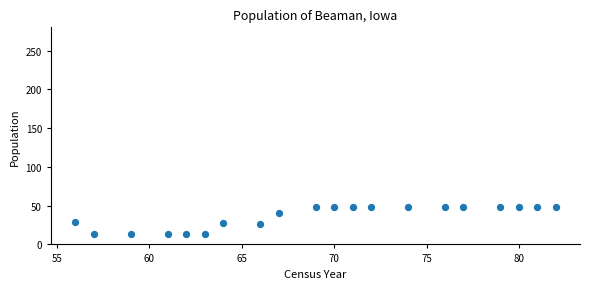

What is the range of X values (max minus min)?

26